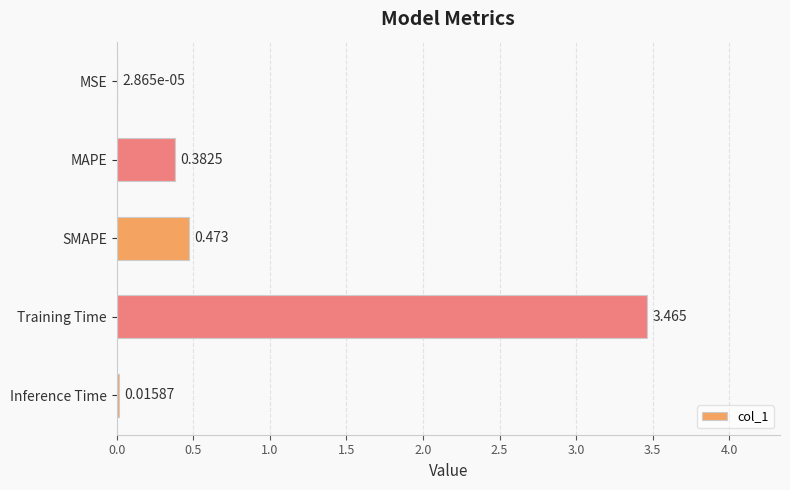

What is the average value?

0.9